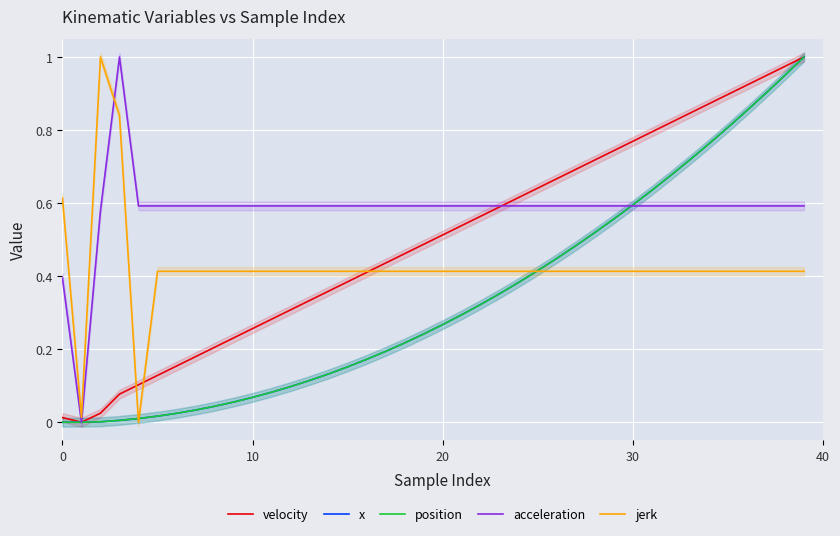

True or false: jerk has more than 2 points higher than both neighbors.

False